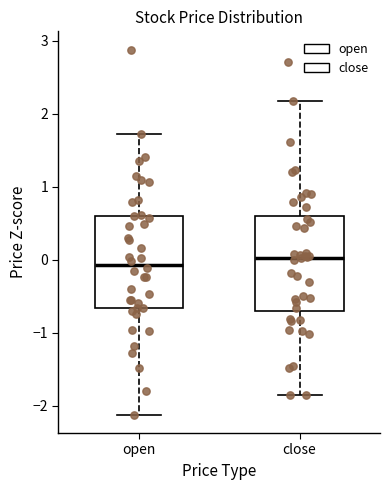

Reading left to right, transcribe this box plot: for each box, give where its median line is, the range the box spans, and where its two whiskers end, as read against the y-axis. The values are not printed on the chart, so give them approximately, as read against the axis.

open: median -0.1, box -0.7 to 0.6, whiskers -2.1 to 1.7
close: median 0.0, box -0.7 to 0.6, whiskers -1.8 to 2.2